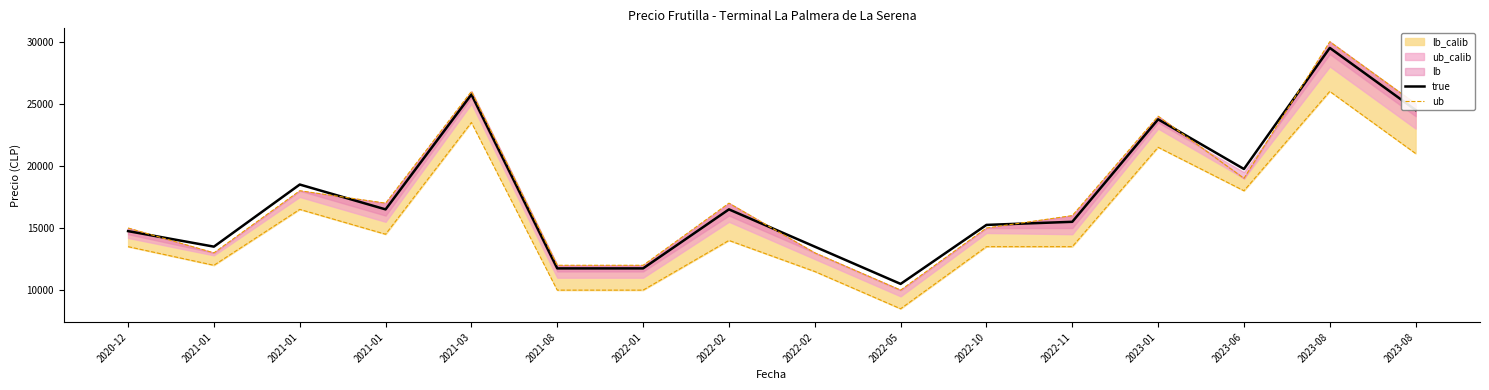

Which series changed the most between 2021-01 and 2022-01?

true